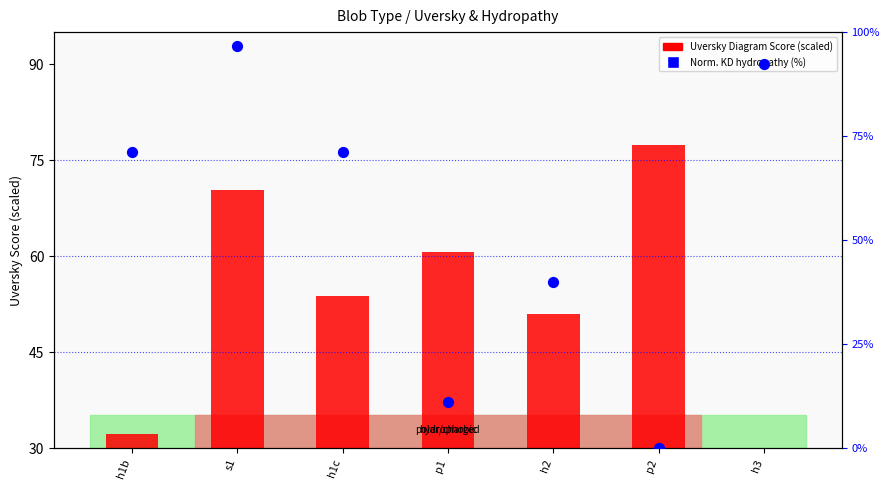

At how many categories does at least one series exceed 63?

5